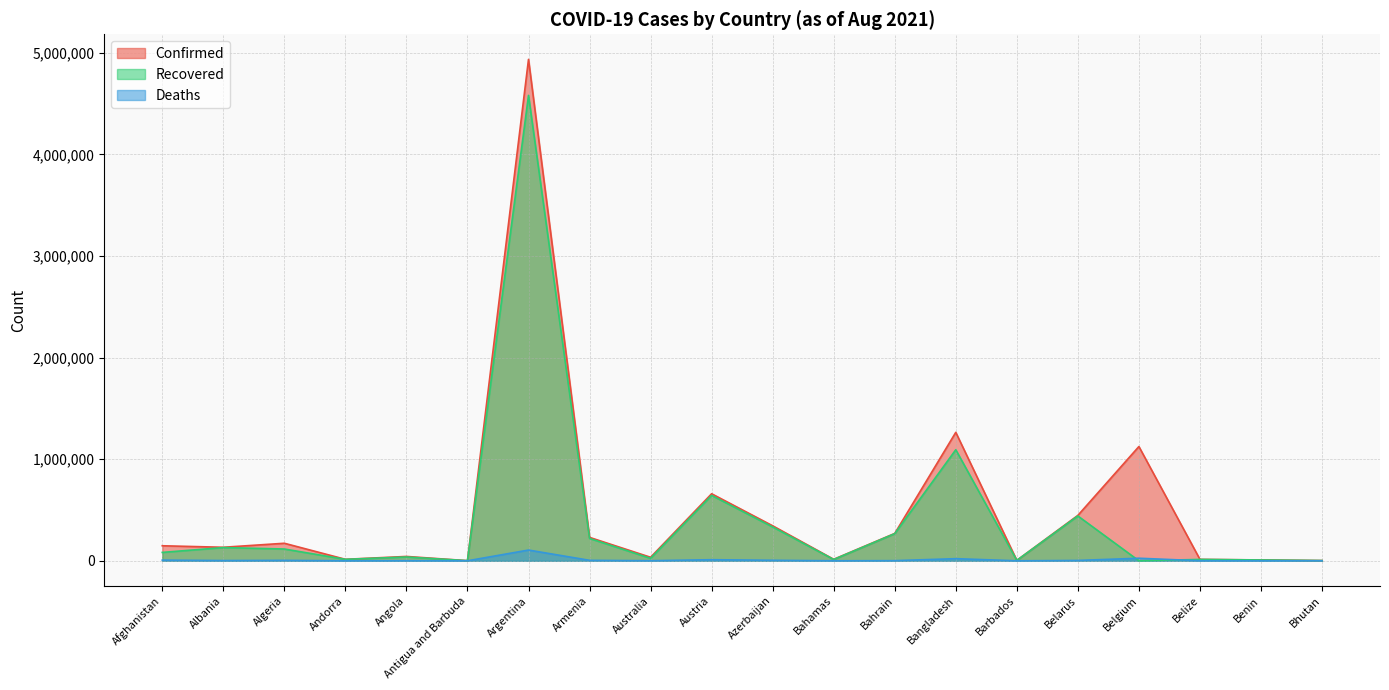

The value of Confirmed at Algeria is 56790. True or false?

False